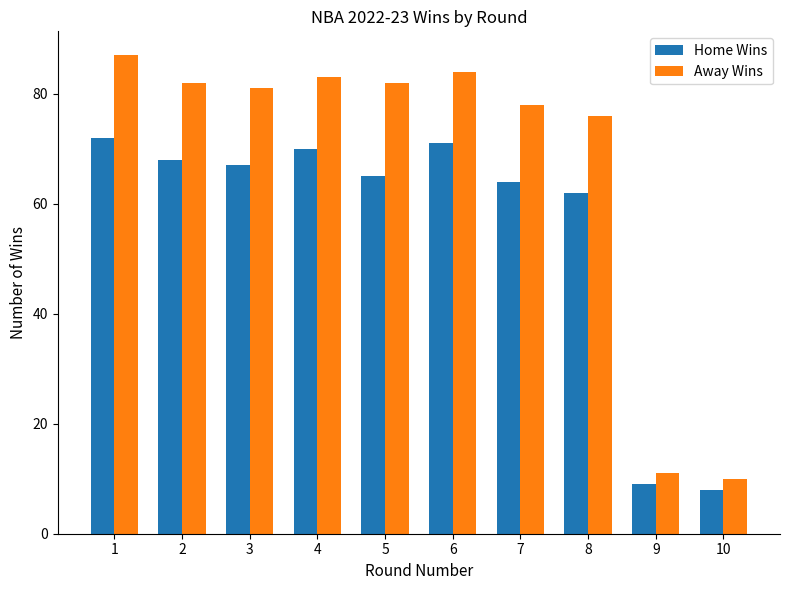

Which series has the largest range (max minus min)?

Away Wins